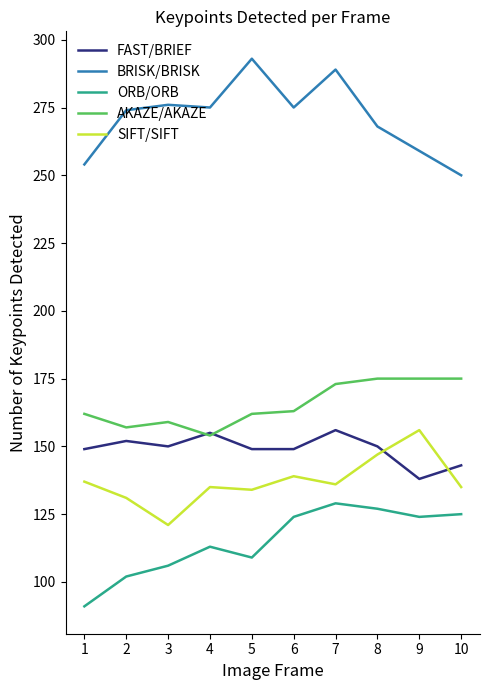

At which category is the sum across all series the highest?

7